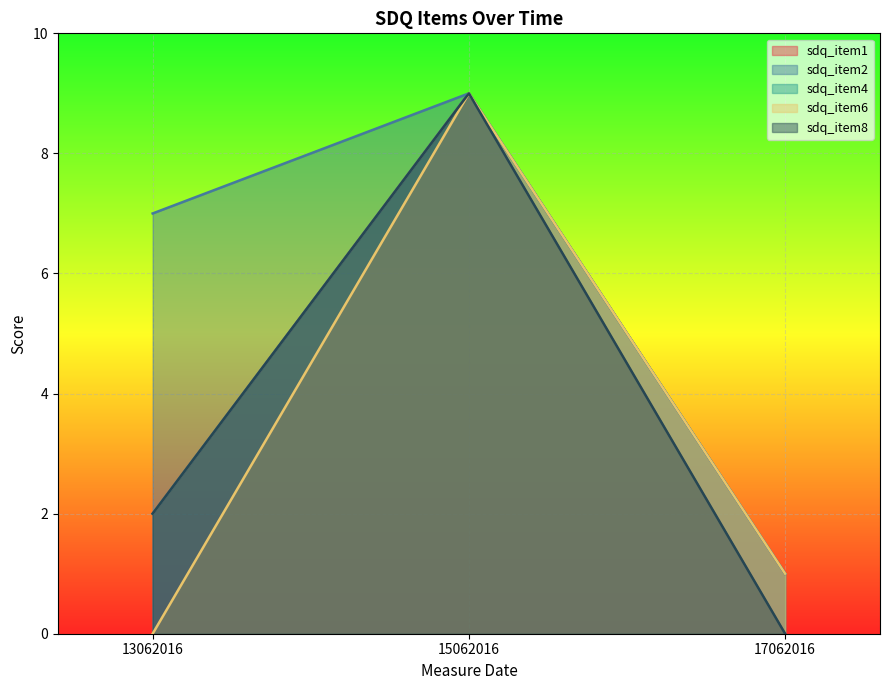

Does the chart display data point markers on the line(s)?

No